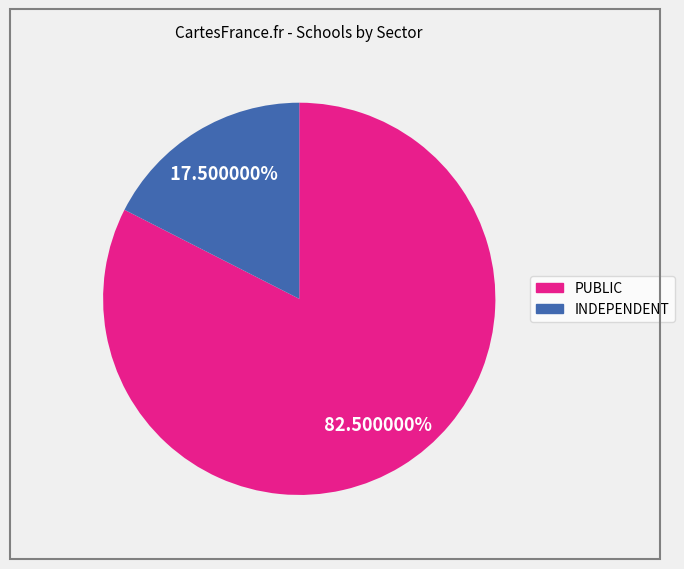

Count the number of slices in the pie.

2